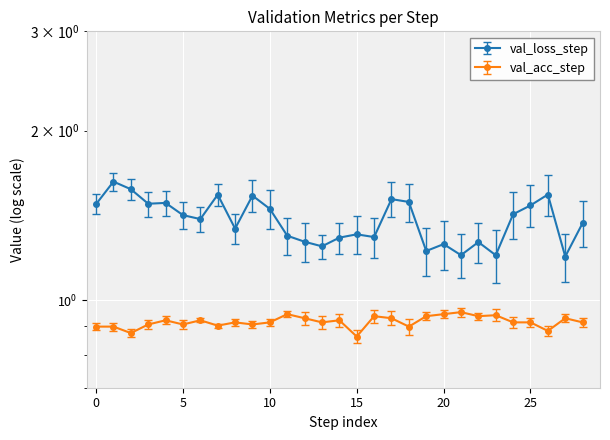

What value does the val_acc_step series have at 13?

0.9